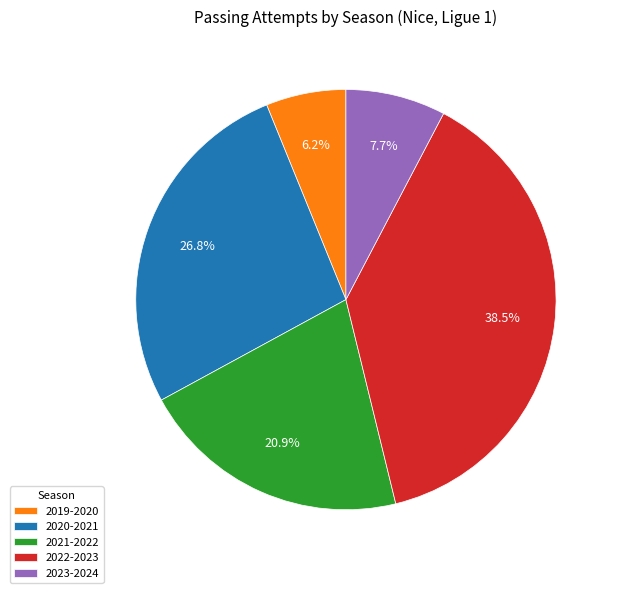

Is it true that 2019-2020 is 17% of the pie?

False